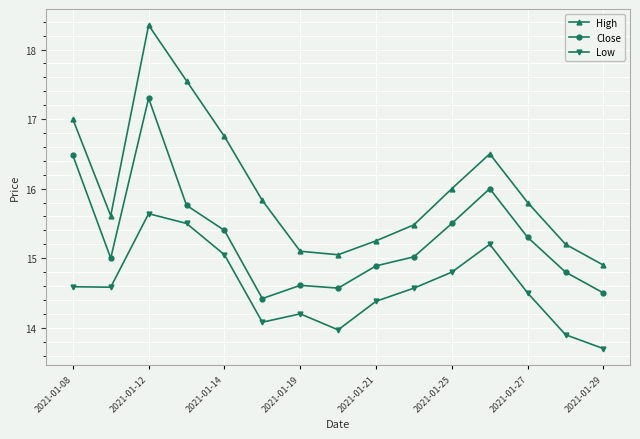

What is the difference between the maximum and minimum values in the Low series?

1.9